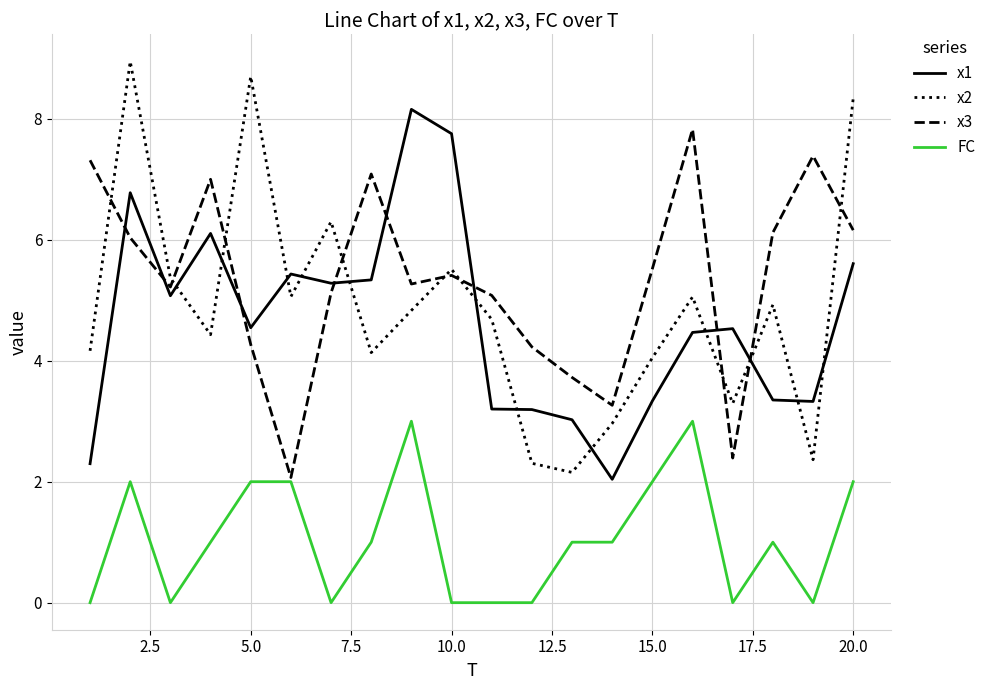

Which series has the widest spread of values?

x2